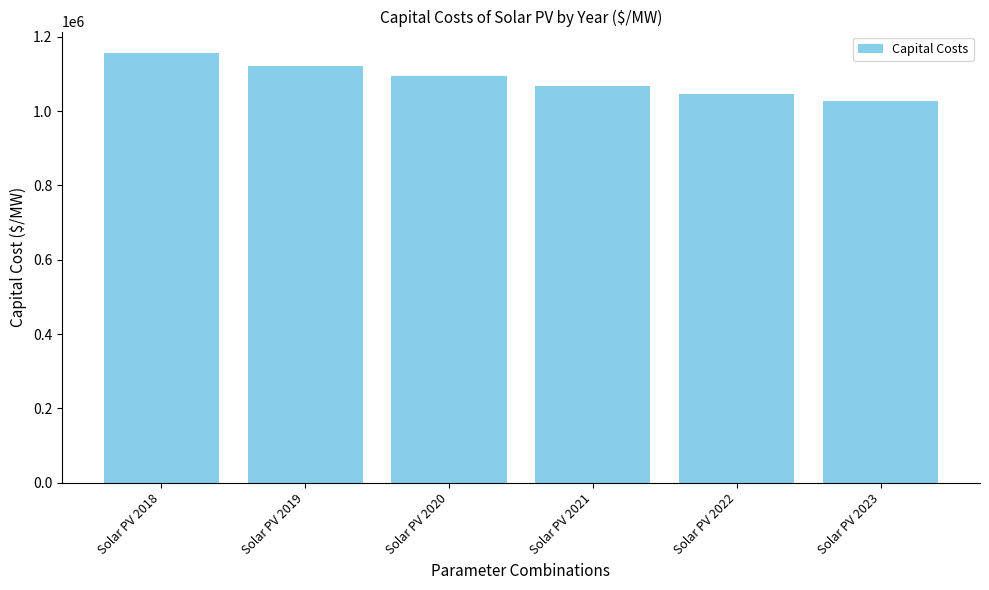

The chart shows a value of 1676136 at Solar PV 2019. True or false?

False